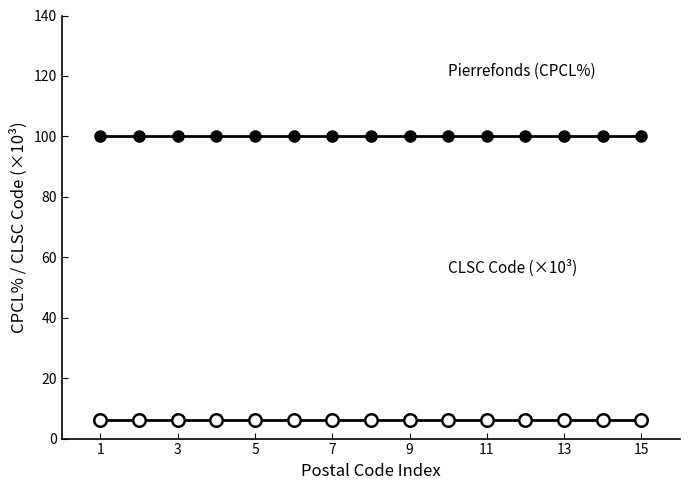

Is this an area chart (filled region under the line)?

No